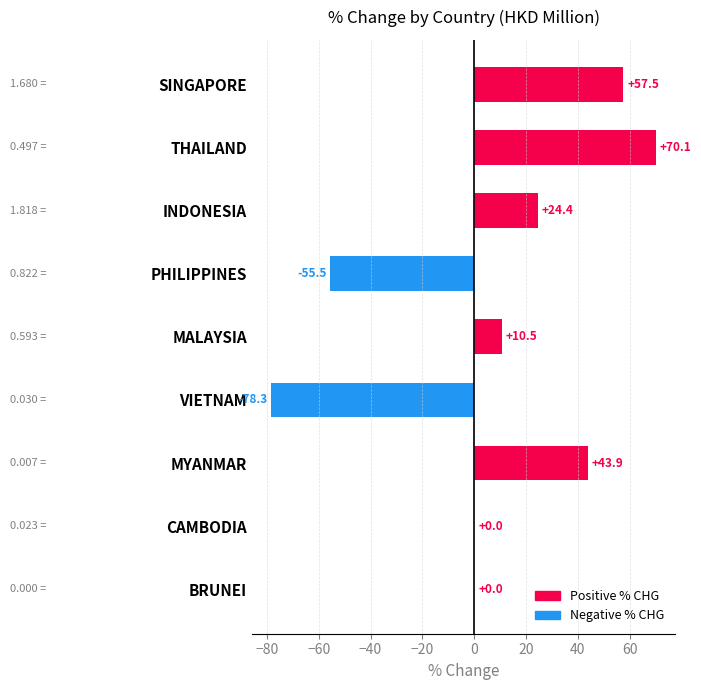

At which category does the chart reach its peak across all series?

THAILAND